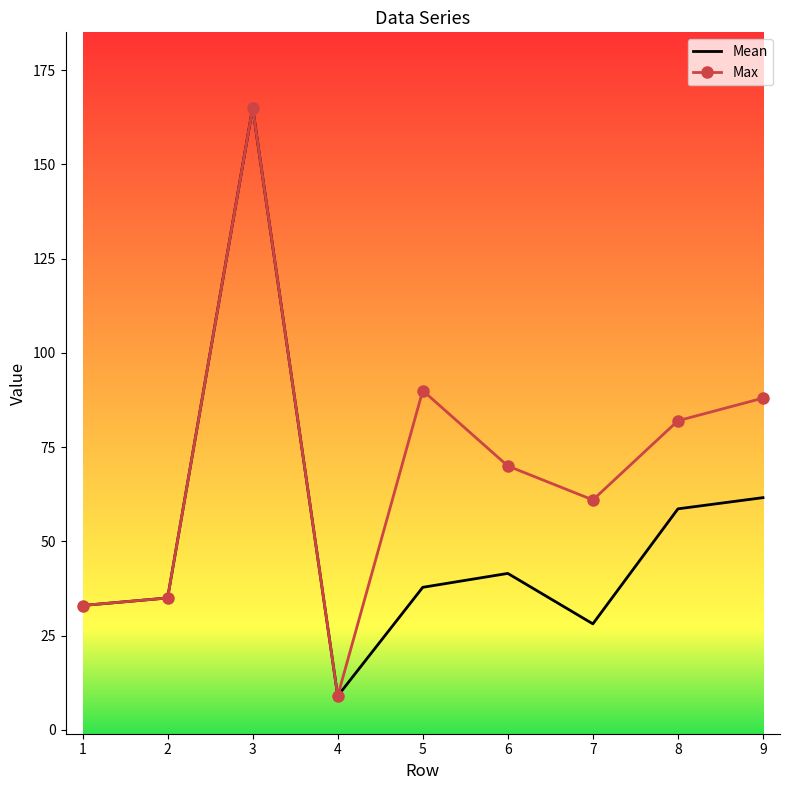

Is it true that Mean equals 43.5 at 1?

False